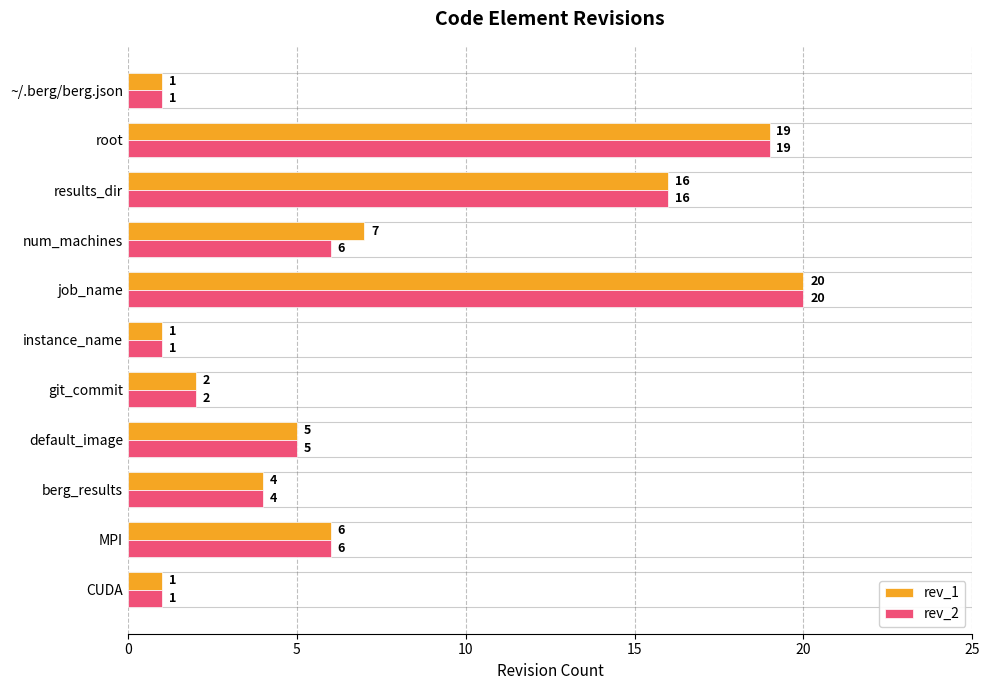

Rank the series by their average value, from lowest to highest.

rev_2, rev_1